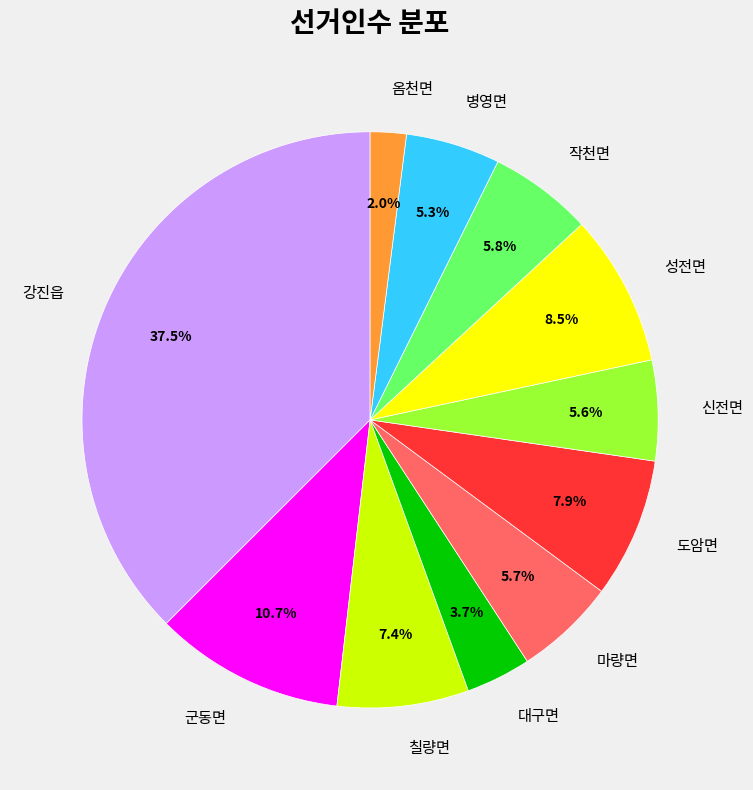

Approximately how many times larger is the value at 작천면 compared to 병영면?

1.1